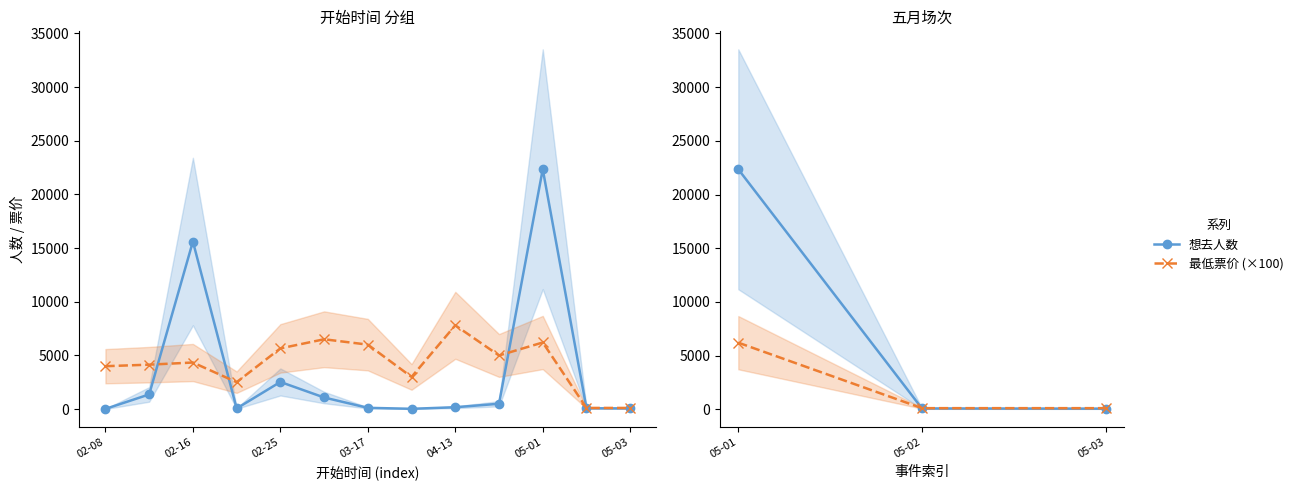

What is the maximum value shown in the chart?

22350